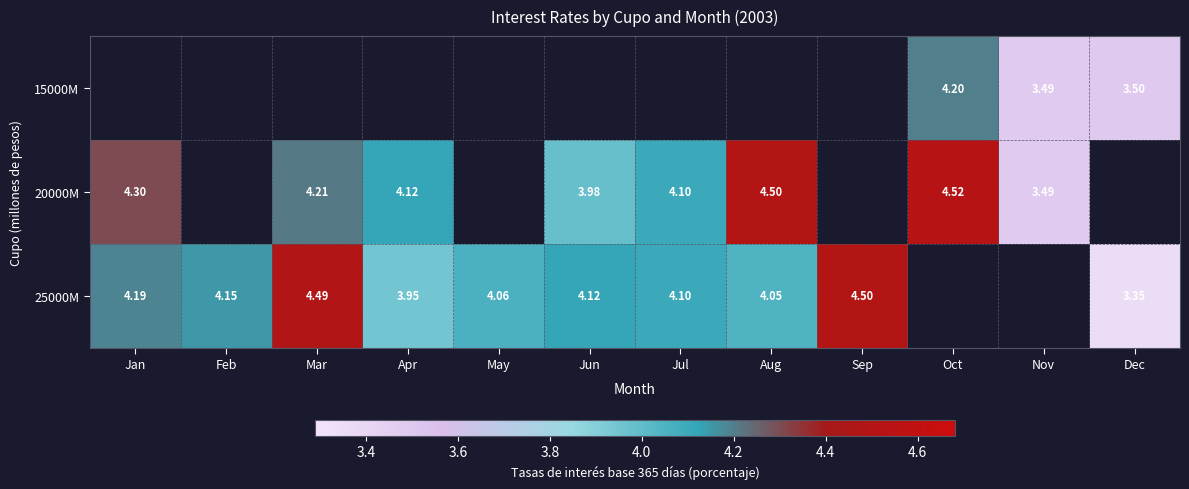

Is the value of 25000M at Jan greater than the value of 15000M at Dec?

Yes